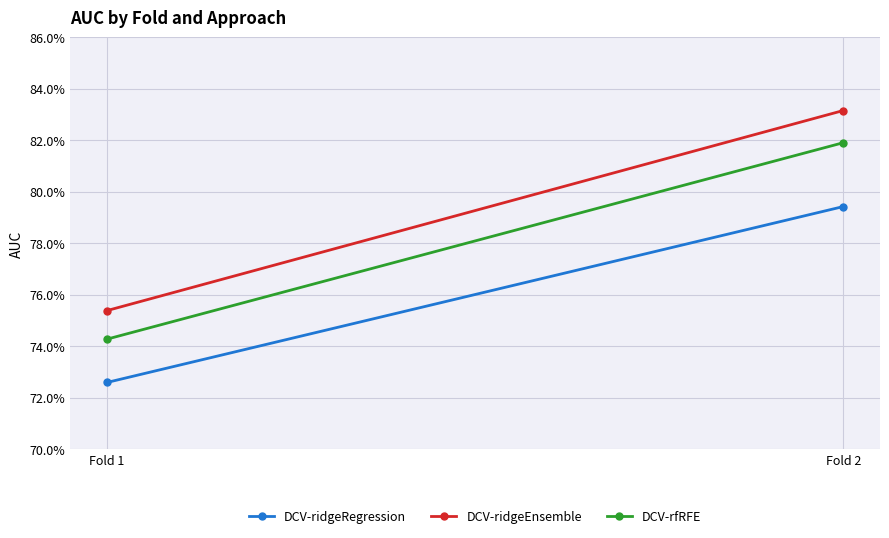

What are all the series names shown in the legend?

DCV-ridgeRegression, DCV-ridgeEnsemble, DCV-rfRFE